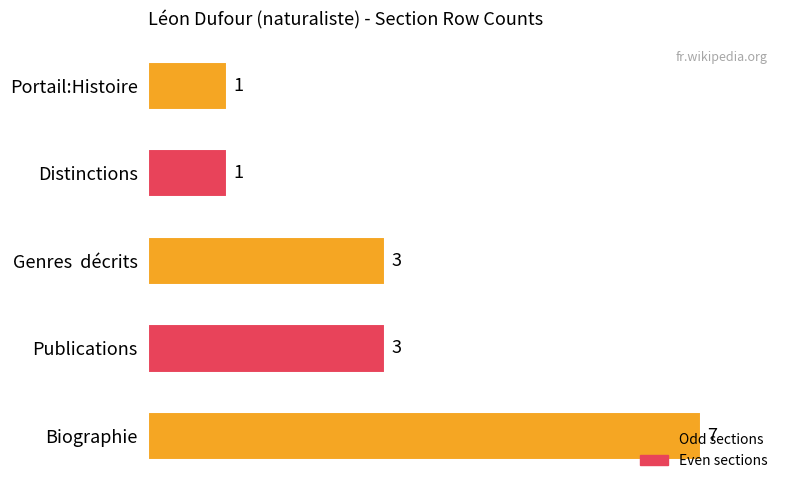

At which category does the chart reach its peak across all series?

Biographie